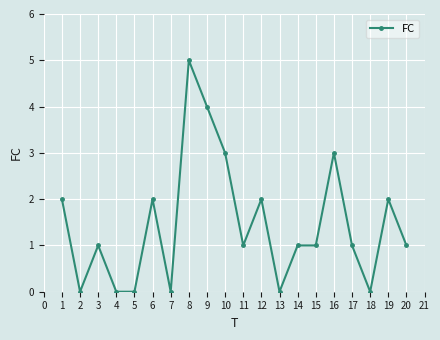

At which label does the data first exceed 1?

1